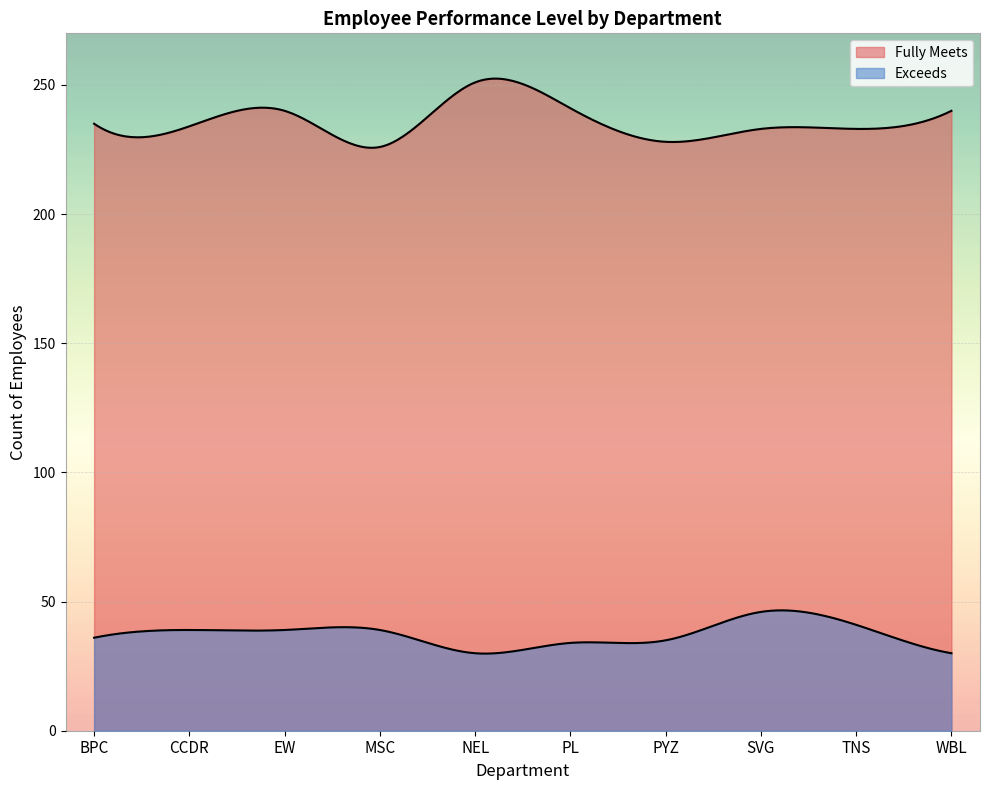

How many lines are shown in the chart?

2